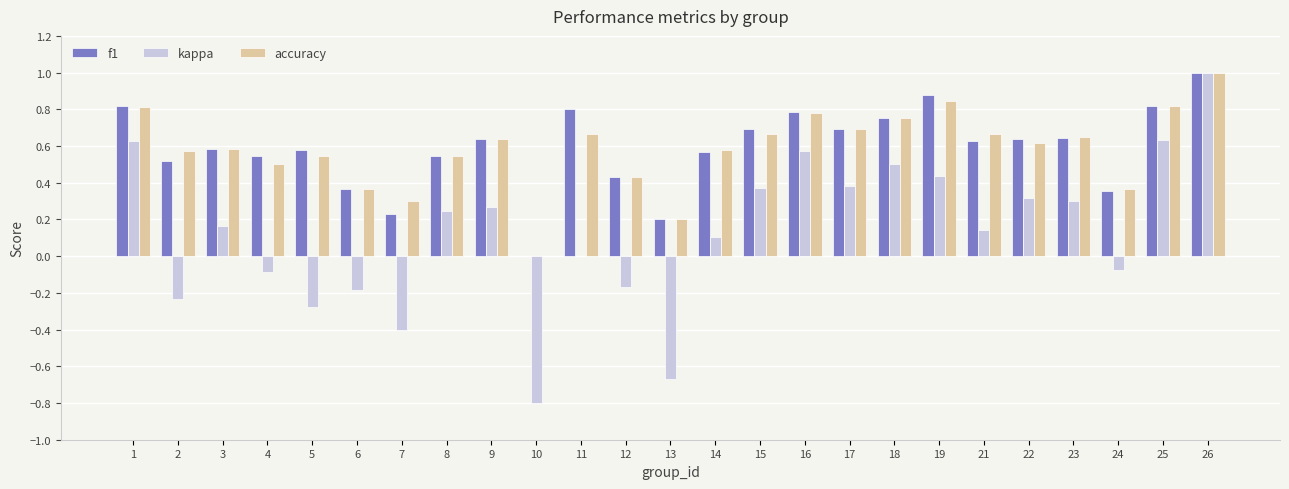

What is the maximum value shown in the chart?

1.0